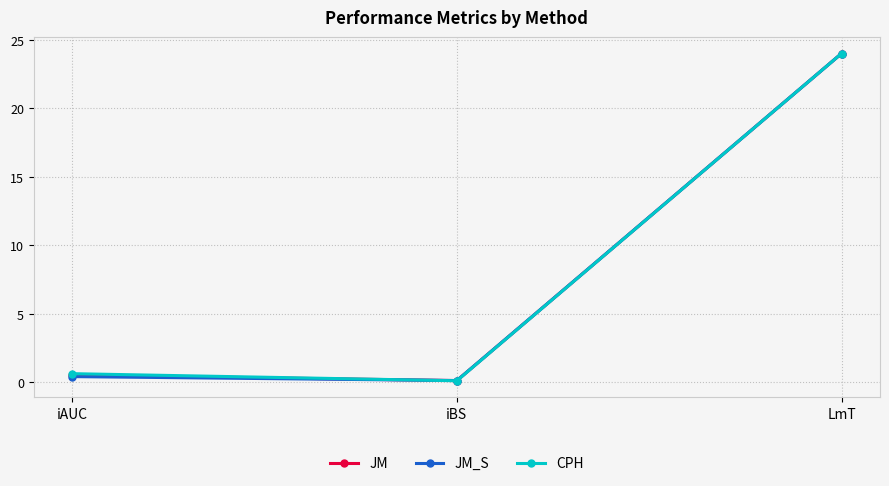

What is the approximate value of JM_S at LmT?

24.0